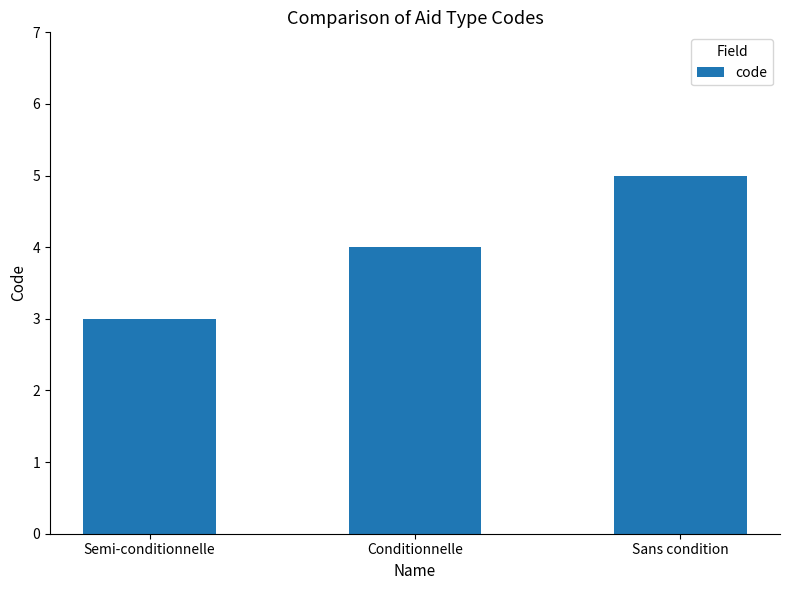

Rank the categories by value from highest to lowest.

Sans condition, Conditionnelle, Semi-conditionnelle